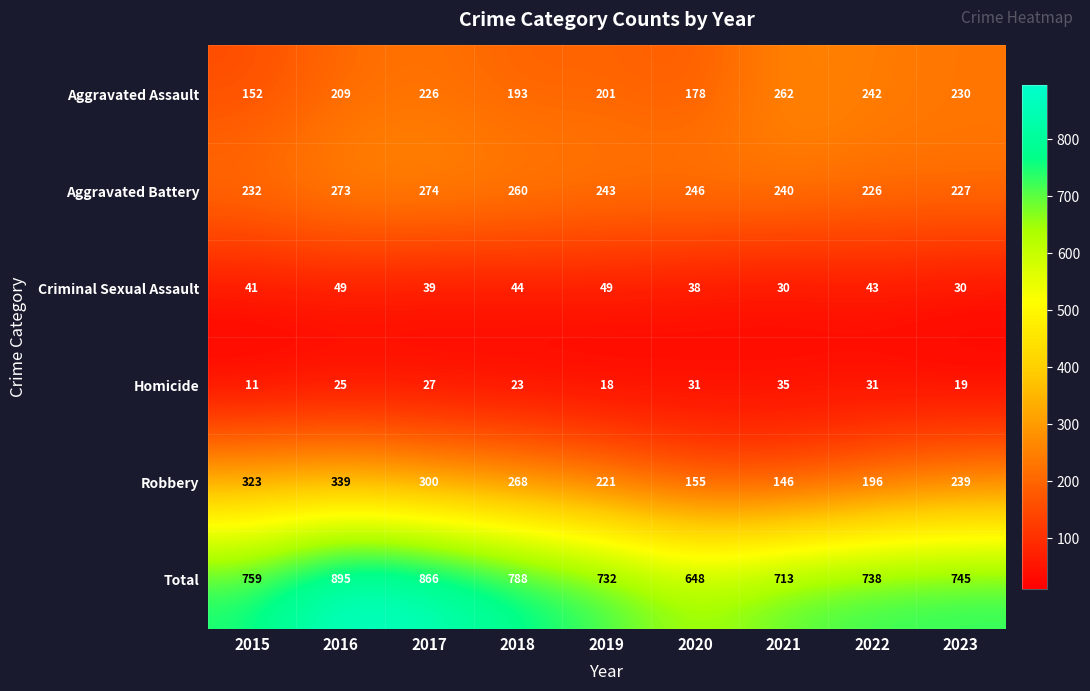

Is it true that Aggravated Assault equals 71 at 2021?

False